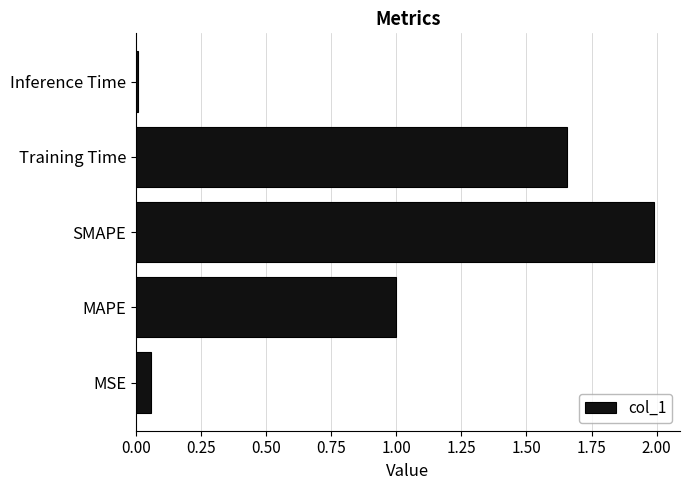

Rank the categories by value from lowest to highest.

Inference Time, MSE, MAPE, Training Time, SMAPE